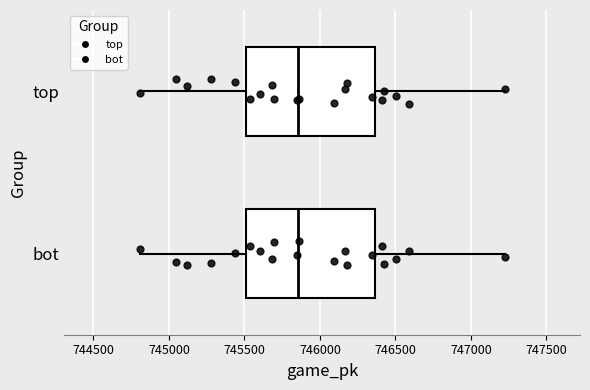

Reading bottom to top, read every box against the x-axis: the position of its median line, the range the box covers, and the ends of its whiskers. The values are not printed on the chart, so give them approximately, as read against the axis.

bot: median 745850, box 745500 to 746350, whiskers 744800 to 747200
top: median 745850, box 745500 to 746350, whiskers 744800 to 747200